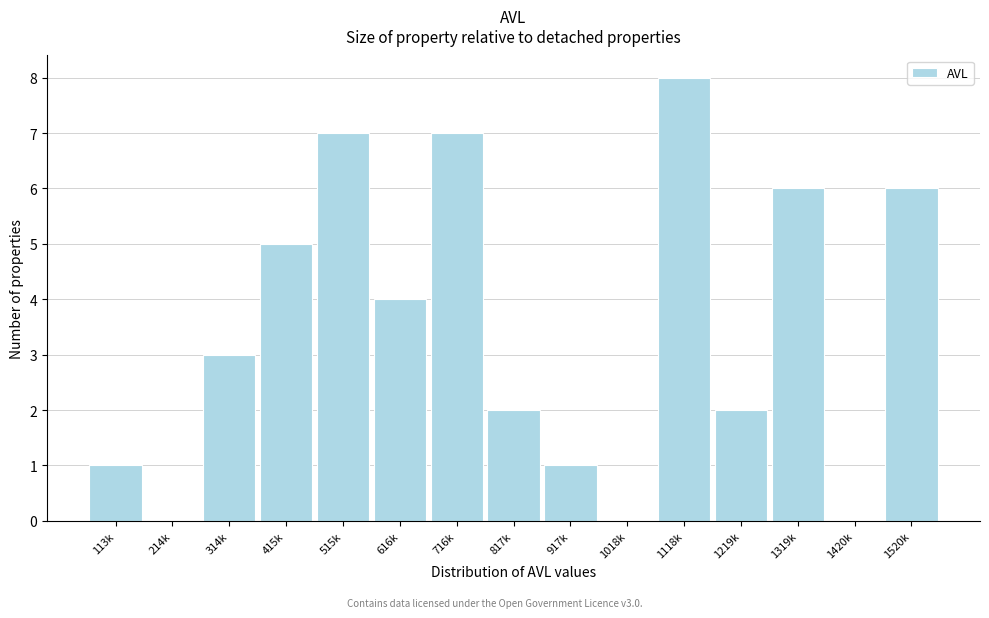

Reading left to right, extract all data points from this chart.

113k=1	214k=0	314k=3	415k=5	515k=7	616k=4	716k=7	817k=2	917k=1	1018k=0	1118k=8	1219k=2	1319k=6	1420k=0	1520k=6